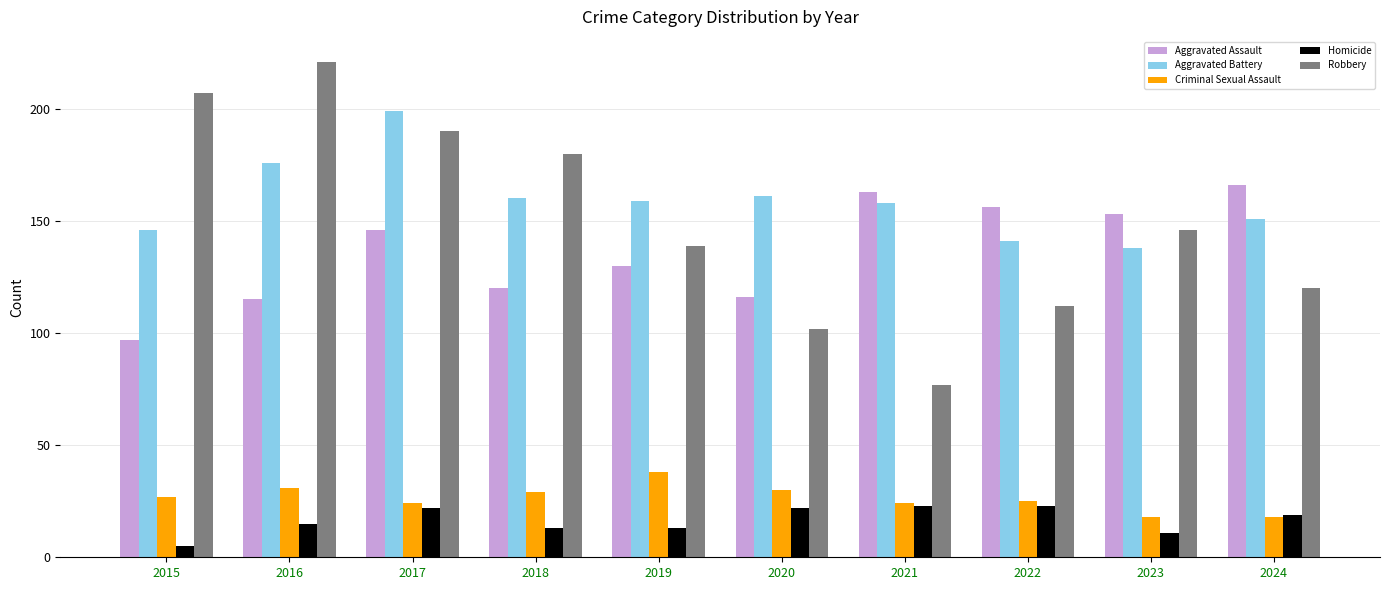

What is the difference between the maximum and minimum values in the Criminal Sexual Assault series?

20